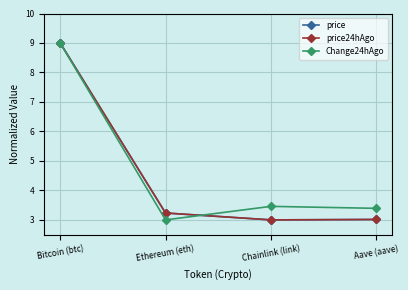

What is the sum of all Change24hAgo values?

18.9